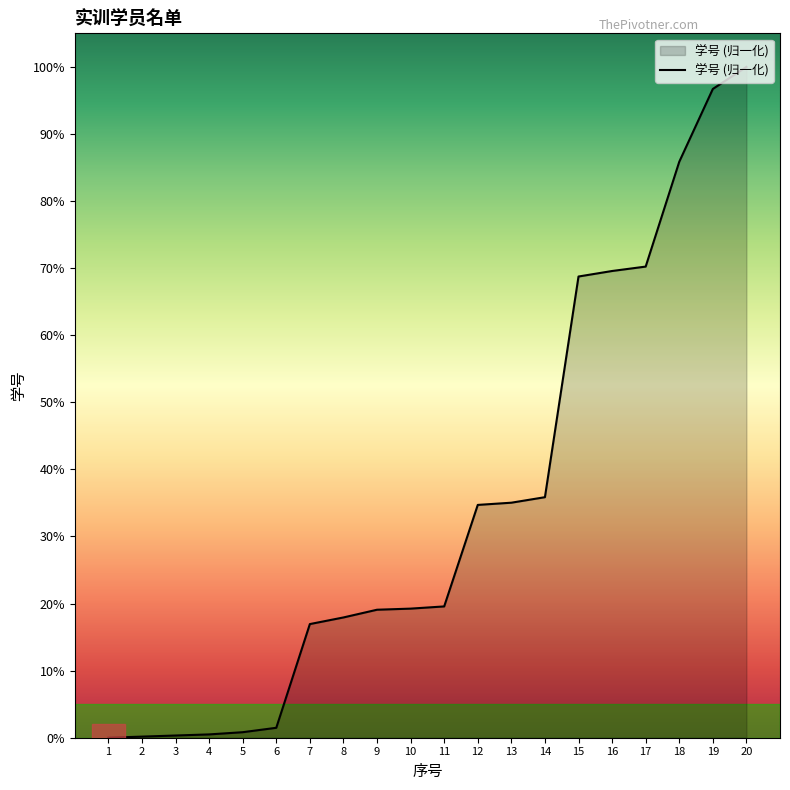

Where is the data nearest to the value 50?

14